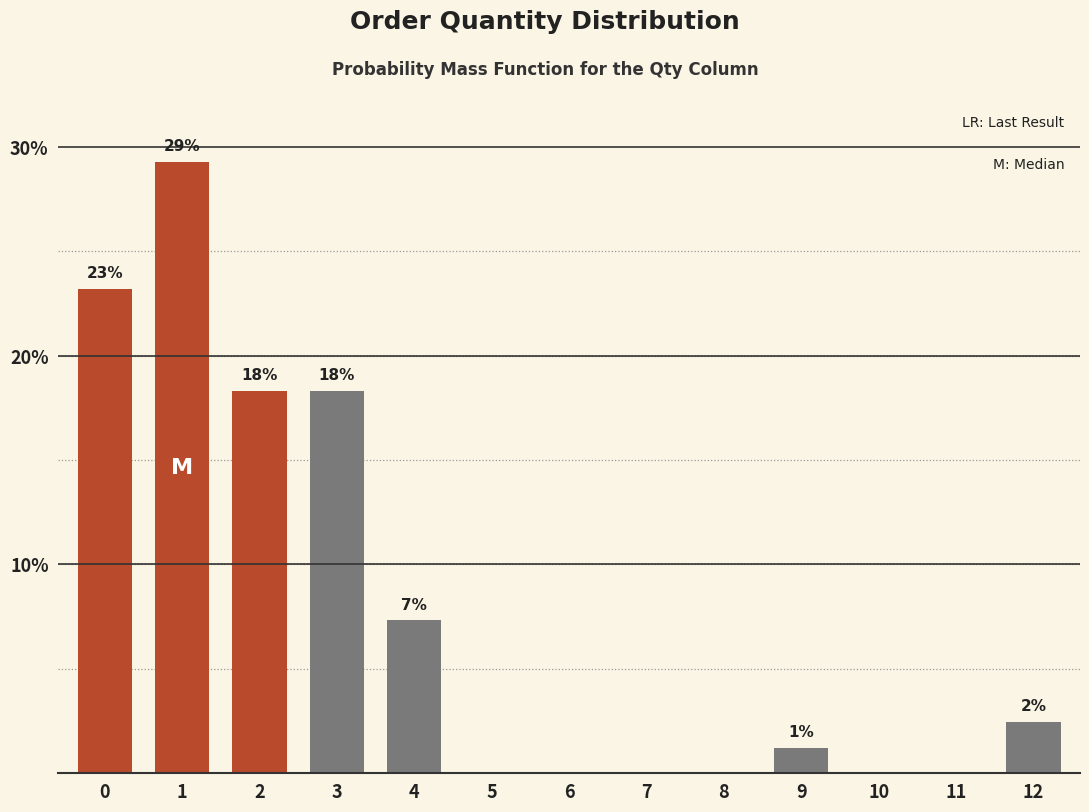

Are the bars horizontal?

No